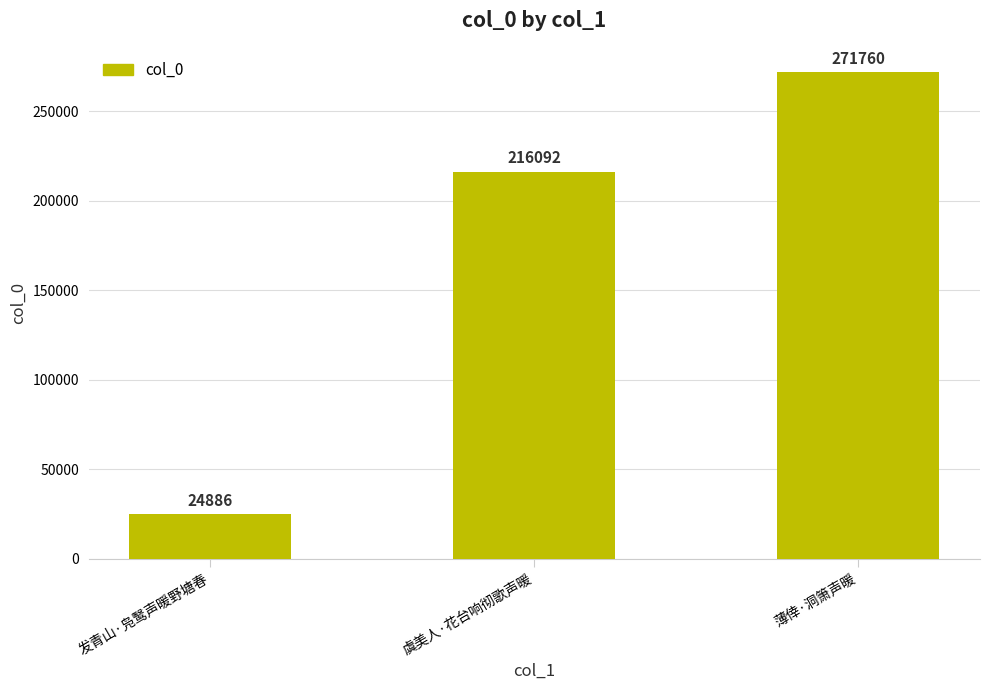

Rank the categories by value from highest to lowest.

薄倖·洞箫声暖, 虞美人·花台响彻歌声暖, 发青山·凫鹥声暖野塘春